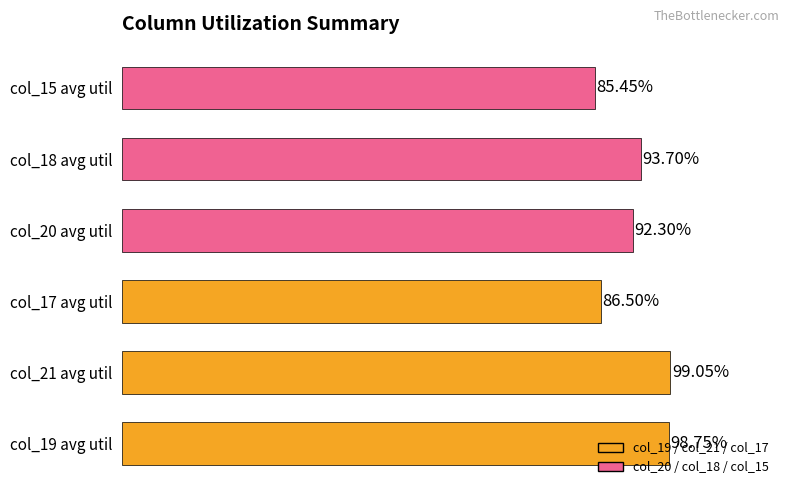

Between col_20 avg util and col_21 avg util, which is larger?

col_21 avg util